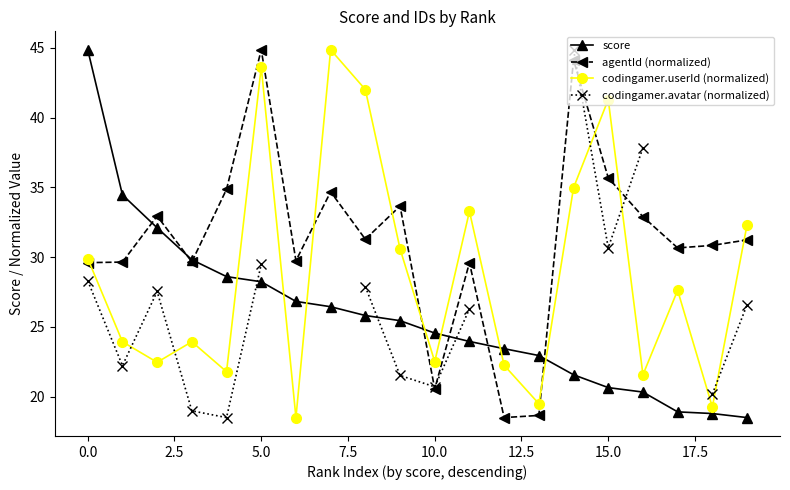

At how many categories does at least one series exceed 28?

17